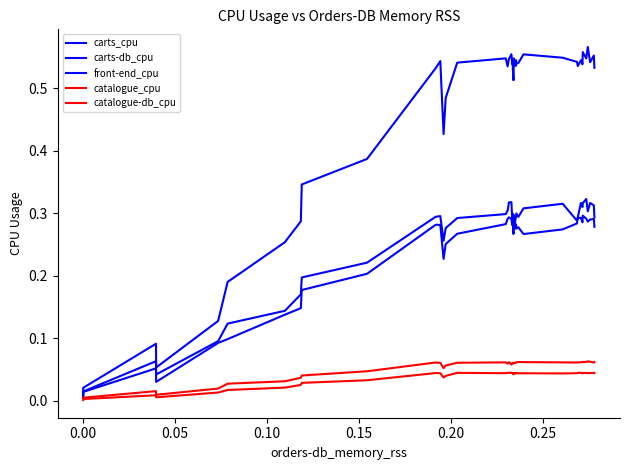

True or false: carts_cpu has more than 0 points higher than both neighbors.

True